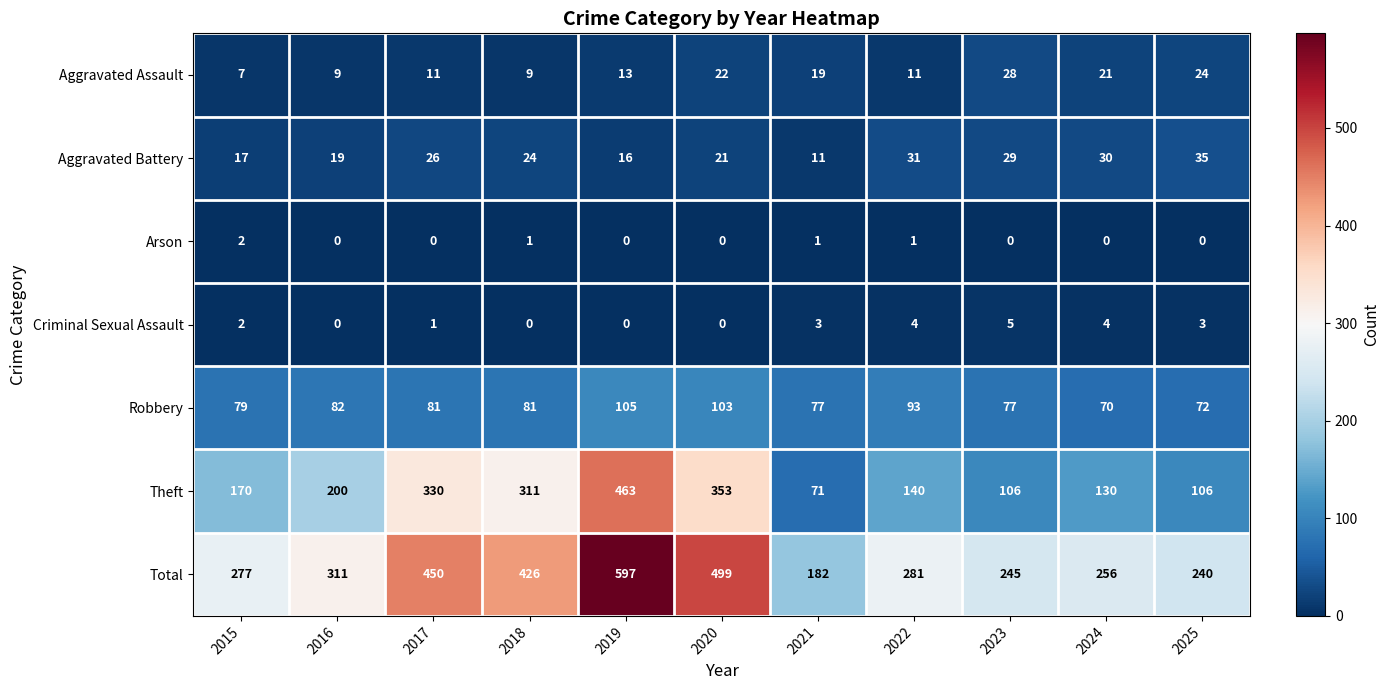

How many data points does each series have?

11